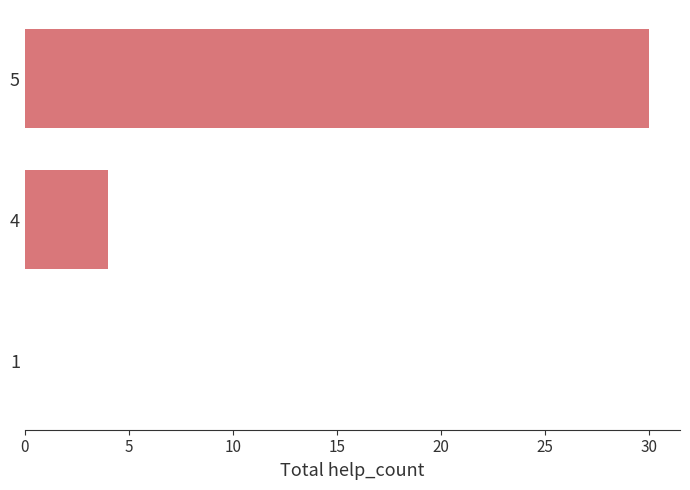

How many data points does each series have?

3